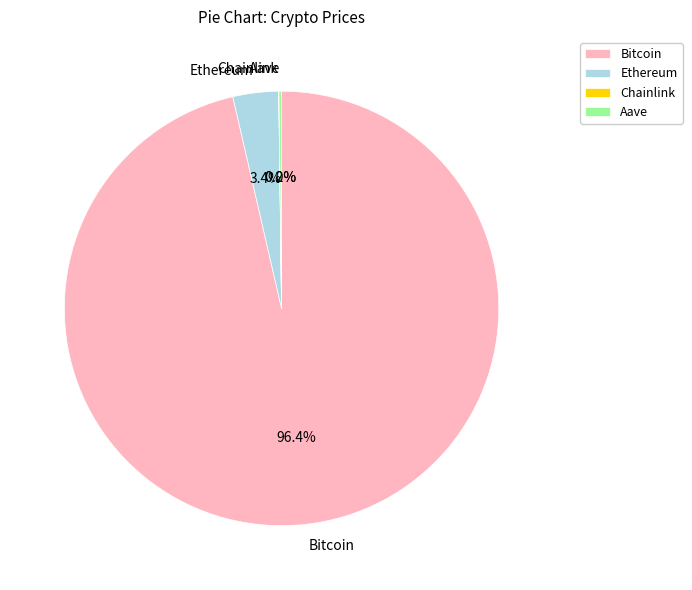

Is there any slice that represents more than half of the pie?

Yes